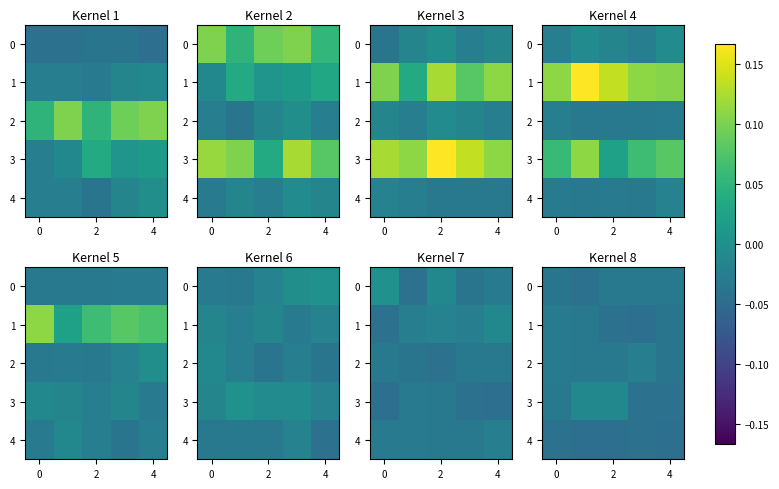

The value of 1 at 0 is -0.0. True or false?

False